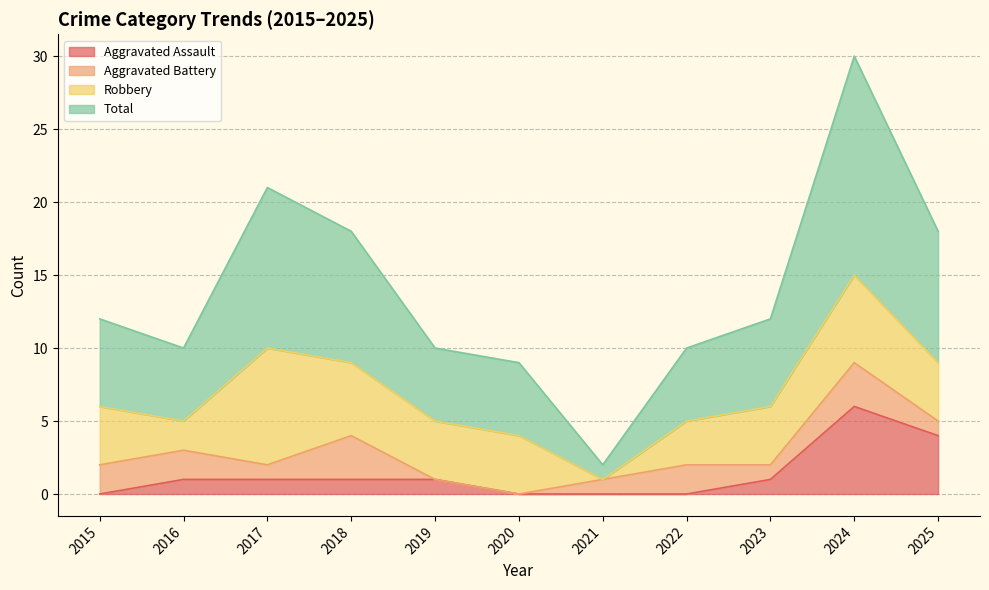

How many interior local peaks does the Total series have?

2